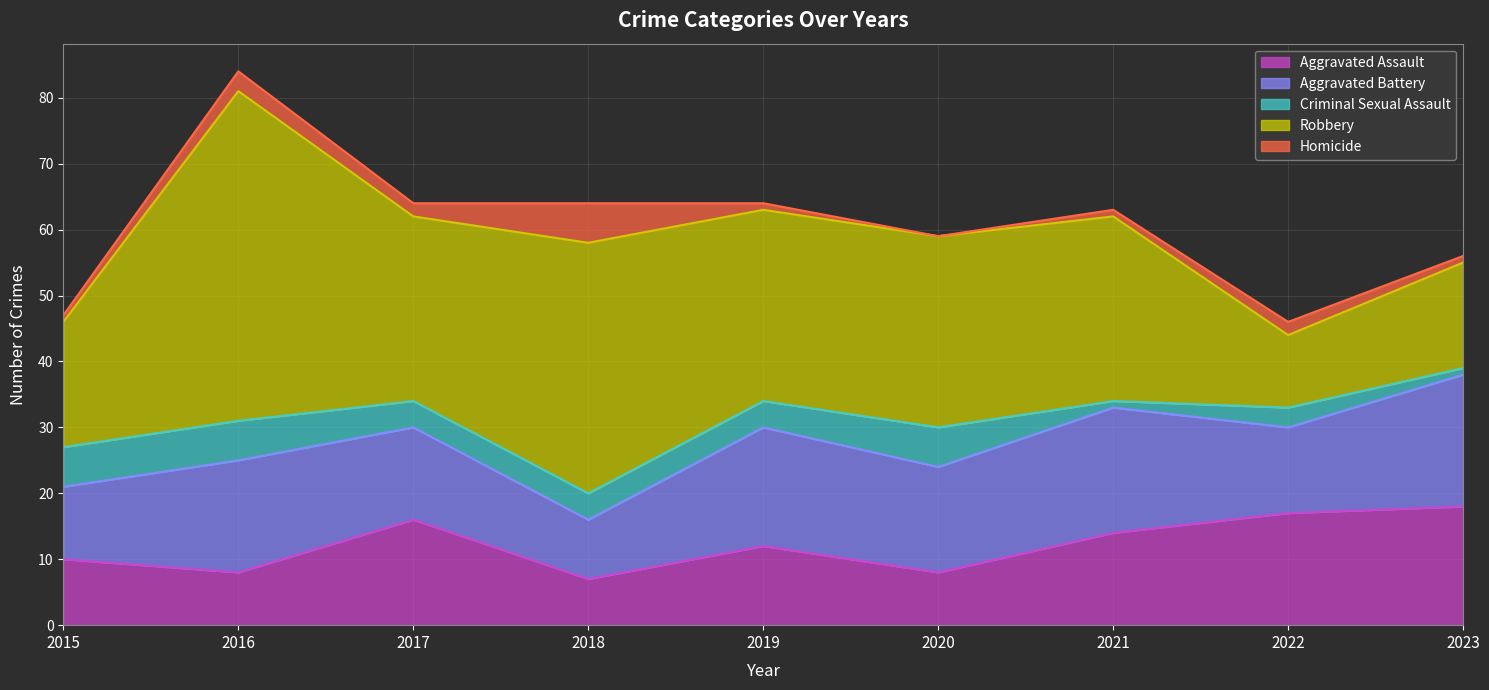

At 2022, list the series in order from smallest to largest.

Homicide, Criminal Sexual Assault, Robbery, Aggravated Battery, Aggravated Assault